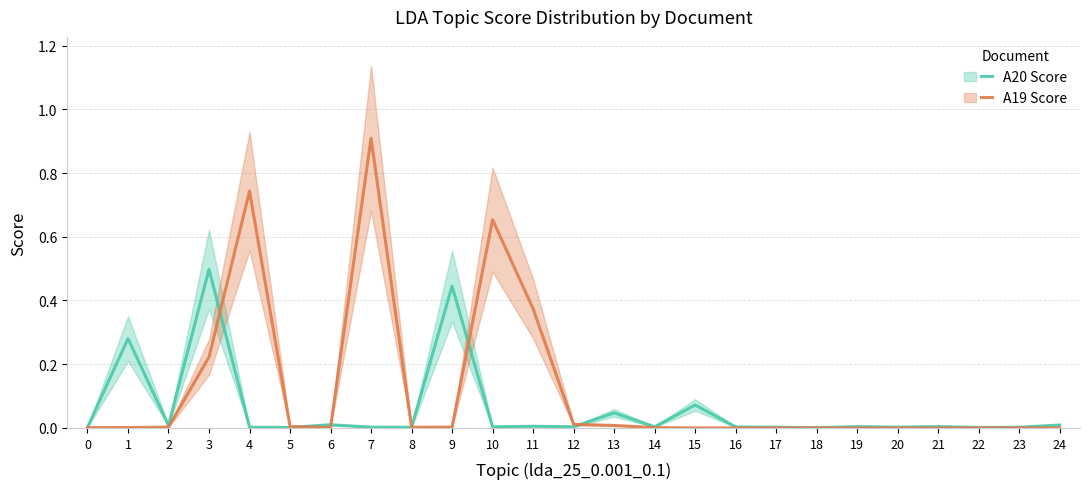

At how many categories does at least one series exceed 0?

25